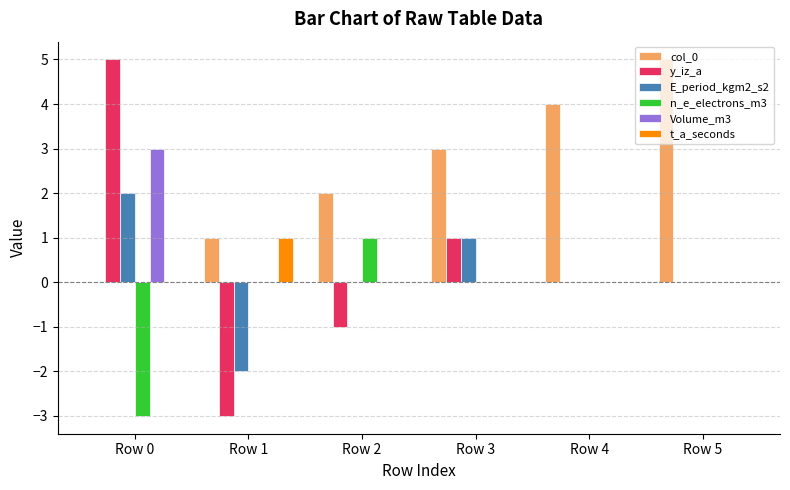

Which series has the widest spread of values?

y_iz_a